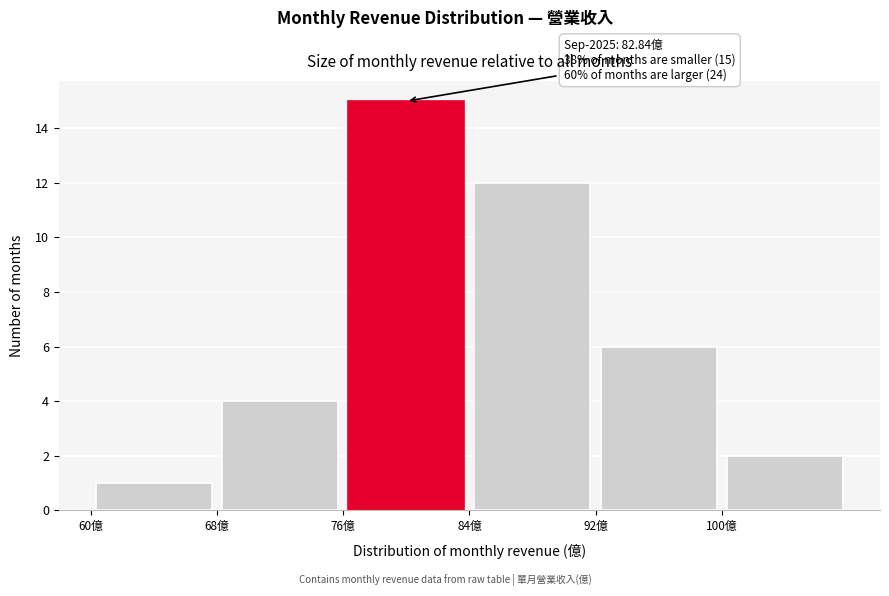

Over which range of the x-axis is the bar tallest?

76 to 84